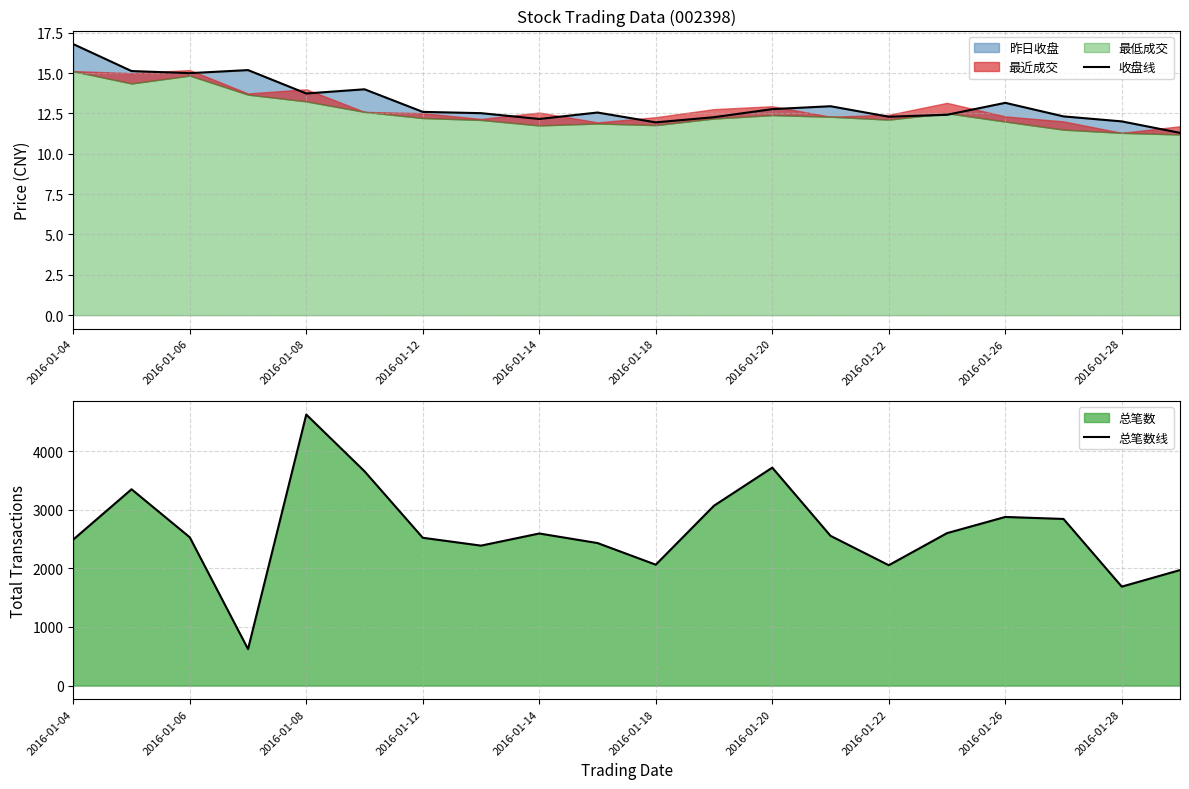

What is the lowest value of the 总笔数线 series?

623